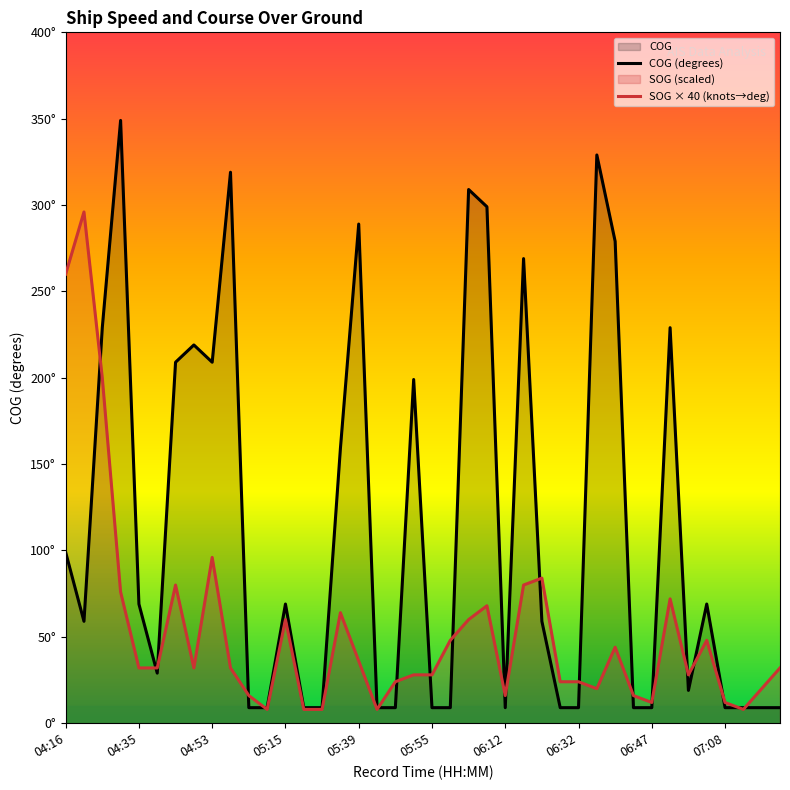

Rank the series at 04:46 from lowest to highest value.

SOG, COG